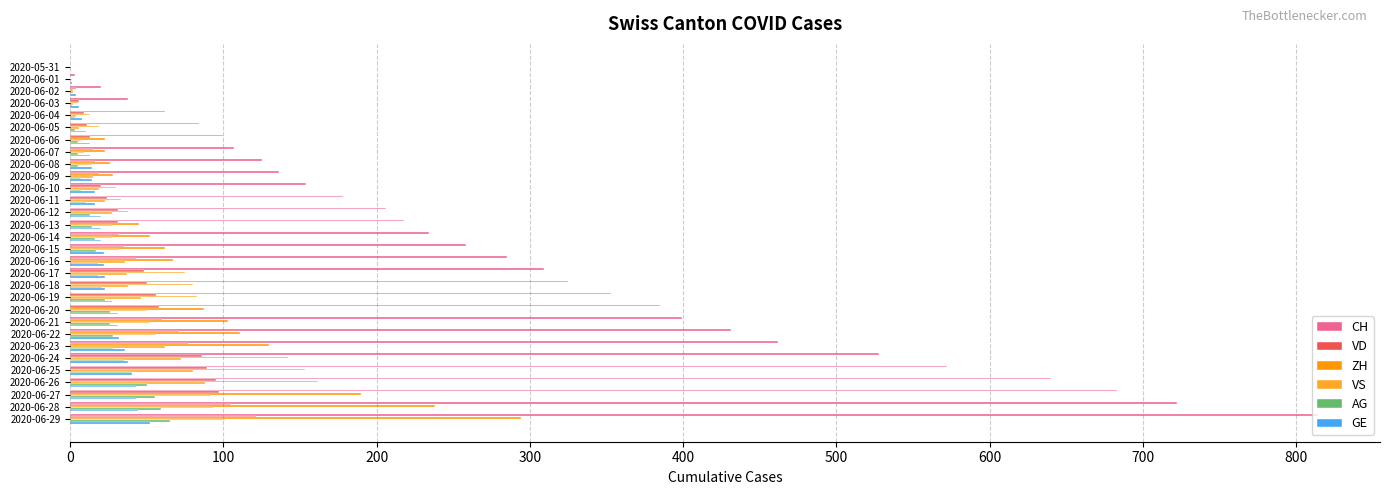

At which category is the sum across all series the highest?

2020-06-29